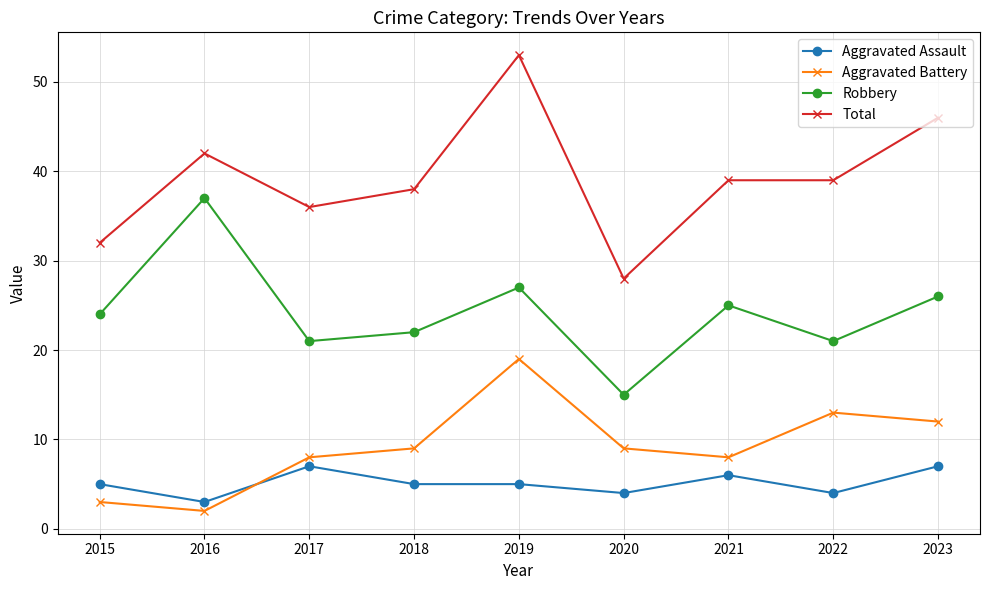

At which label does Aggravated Battery reach its minimum?

2016